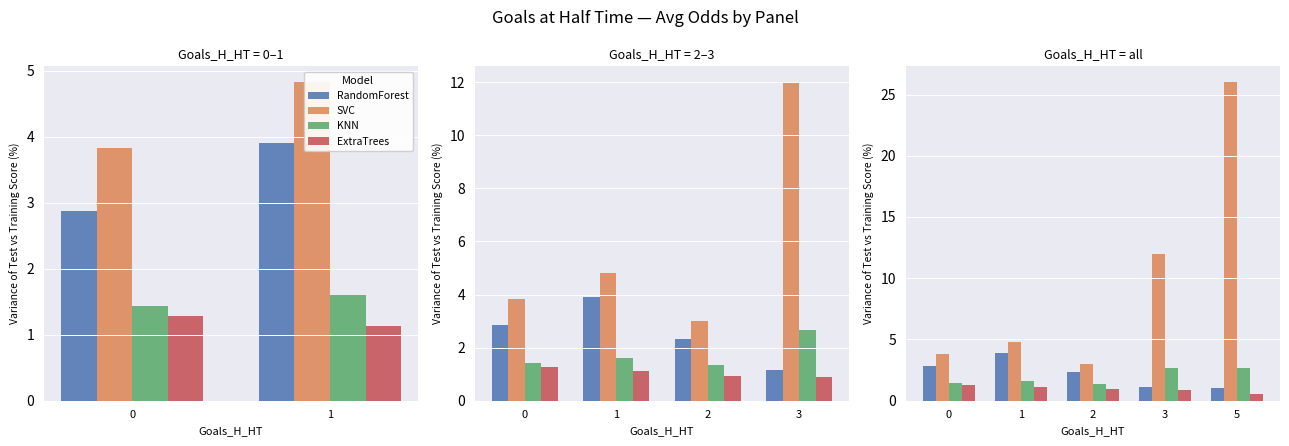

What is the difference between the maximum and minimum values in the ExtraTrees series?

0.7